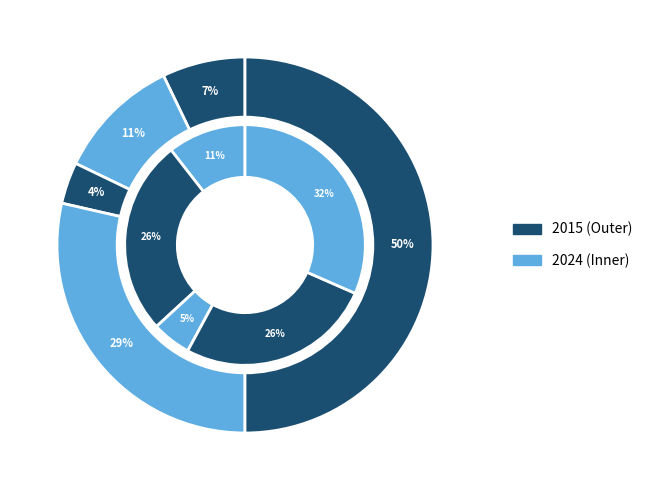

How many slices are in this pie chart?

5